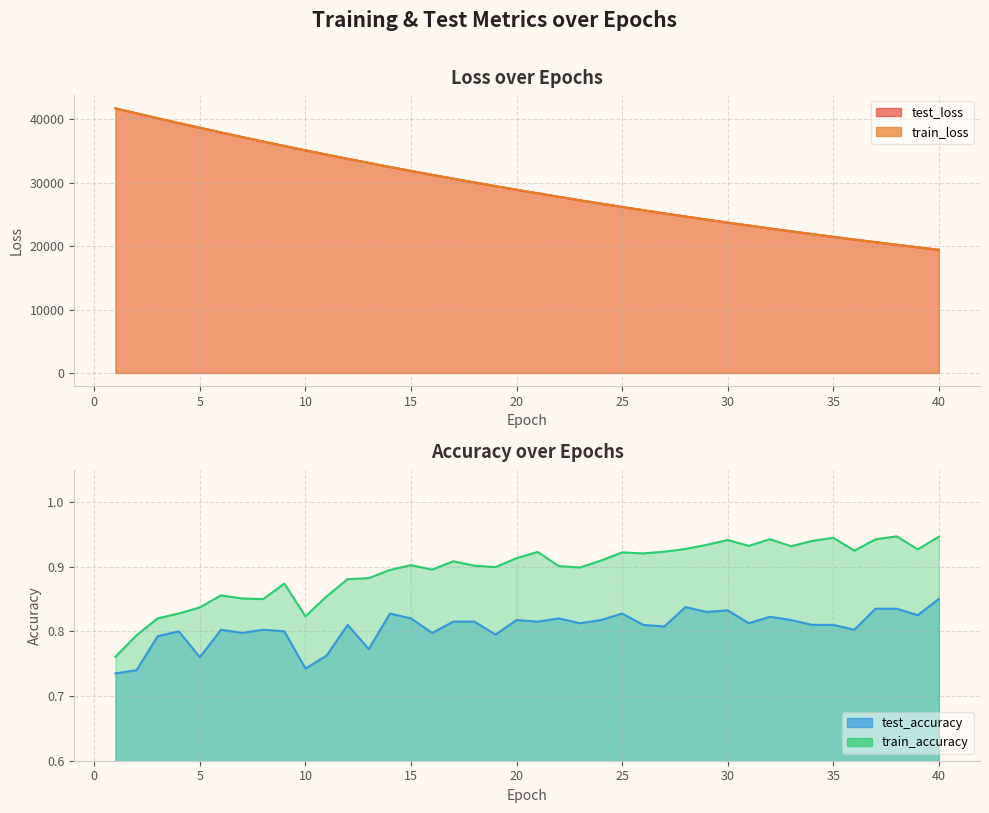

How many lines are shown in the chart?

4